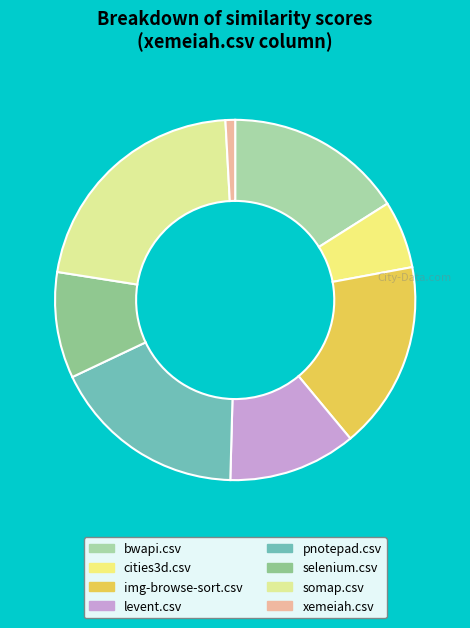

Rank the categories by value from highest to lowest.

somap.csv, pnotepad.csv, img-browse-sort.csv, bwapi.csv, levent.csv, selenium.csv, cities3d.csv, xemeiah.csv